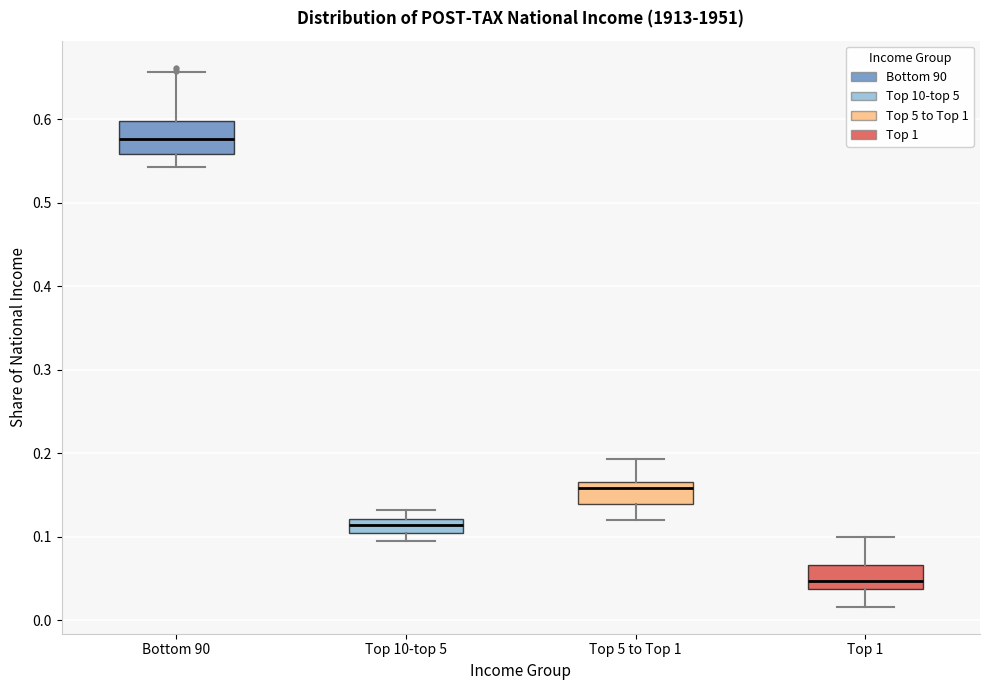

Reading left to right, read every box against the y-axis: the position of its median line, the range the box covers, and the ends of its whiskers. The values are not printed on the chart, so give them approximately, as read against the axis.

Bottom 90: median 0.58, box 0.56 to 0.60, whiskers 0.54 to 0.66
Top 10-top 5: median 0.11 (inside the box), box 0.11 to 0.12, whiskers 0.10 to 0.13
Top 5 to Top 1: median 0.16, box 0.14 to 0.17, whiskers 0.12 to 0.19
Top 1: median 0.05, box 0.04 to 0.07, whiskers 0.02 to 0.10